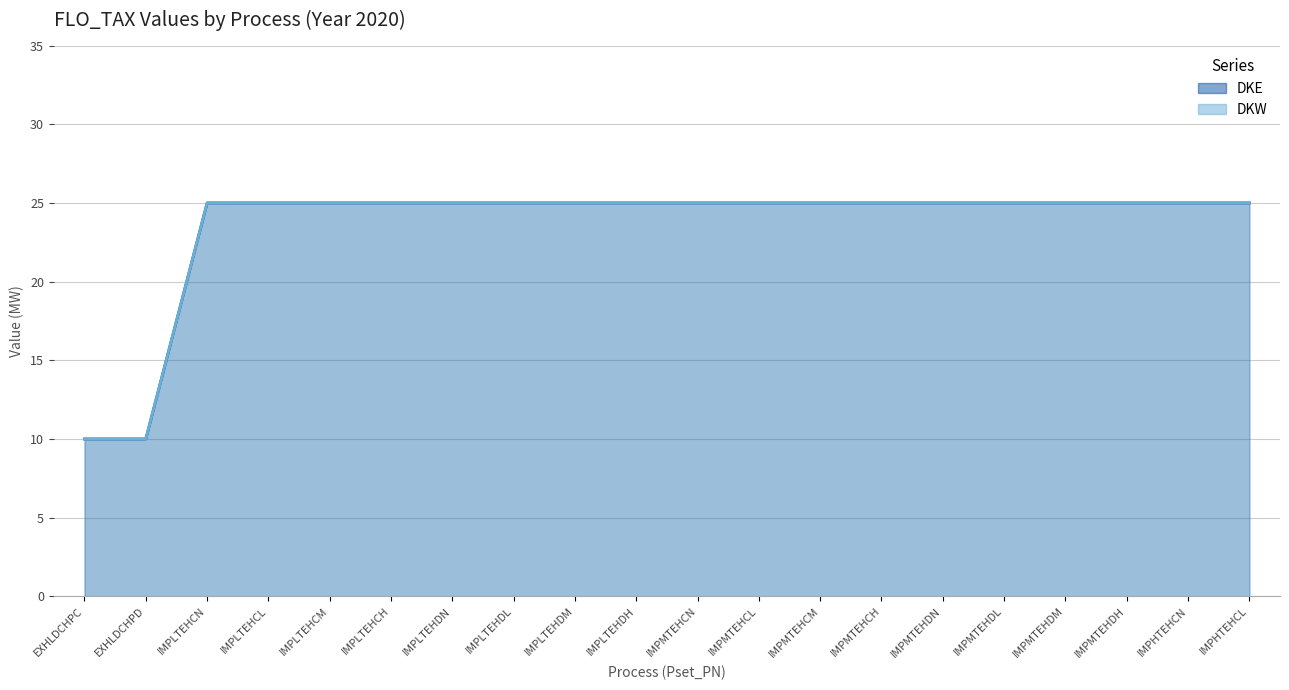

Is it true that DKE equals 15 at IMPHTEHCN?

False